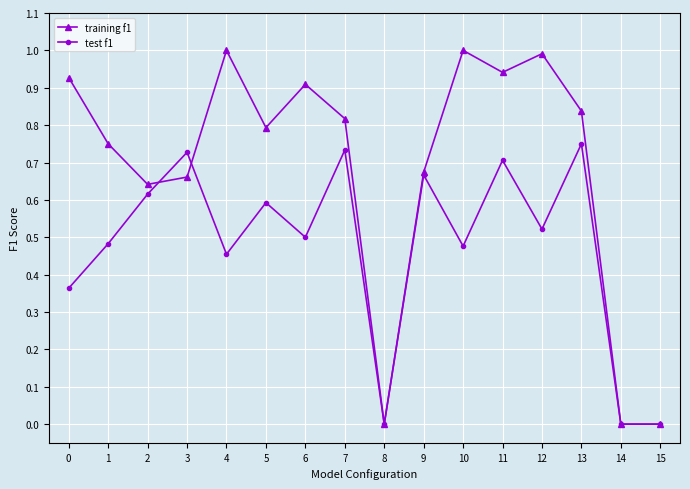

The training f1 series shows 0.9 at 6. True or false?

True